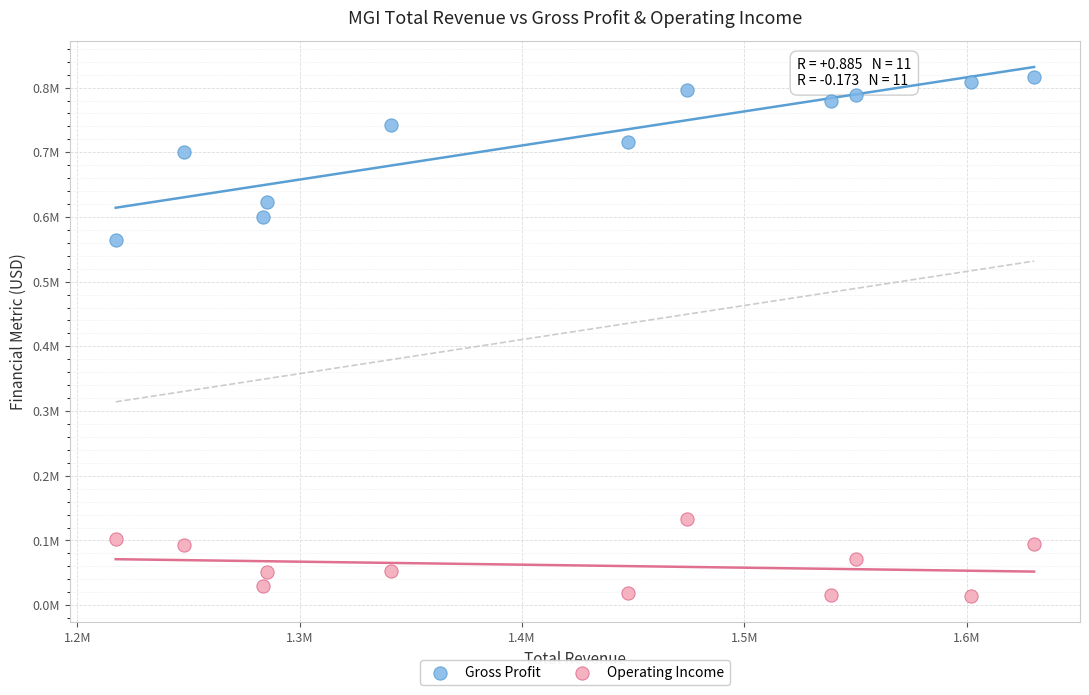

Which series contains the highest Y value?

Gross Profit